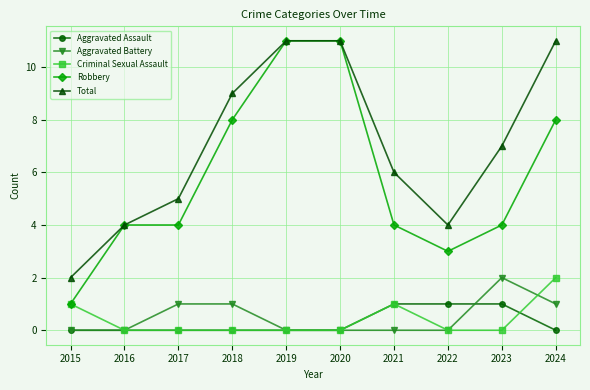

How many Robbery values are between 4 and 8?

6